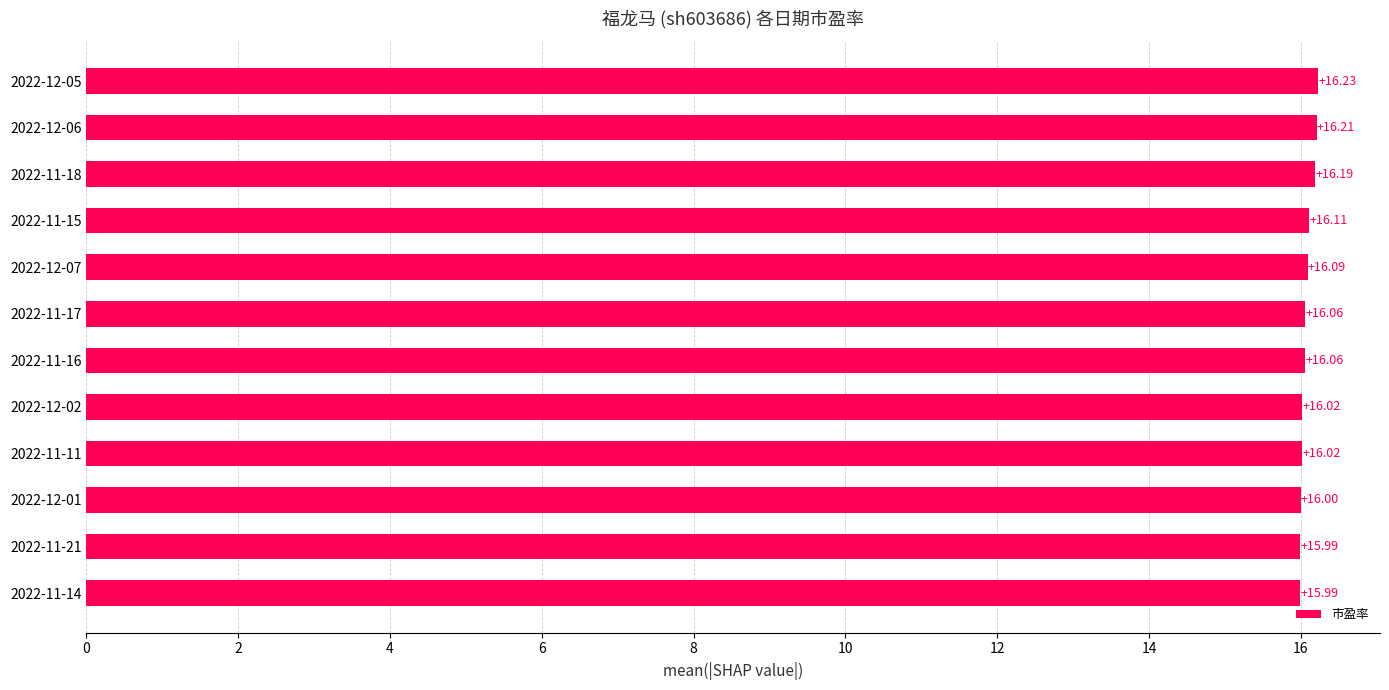

How many data points are less than 16?

2